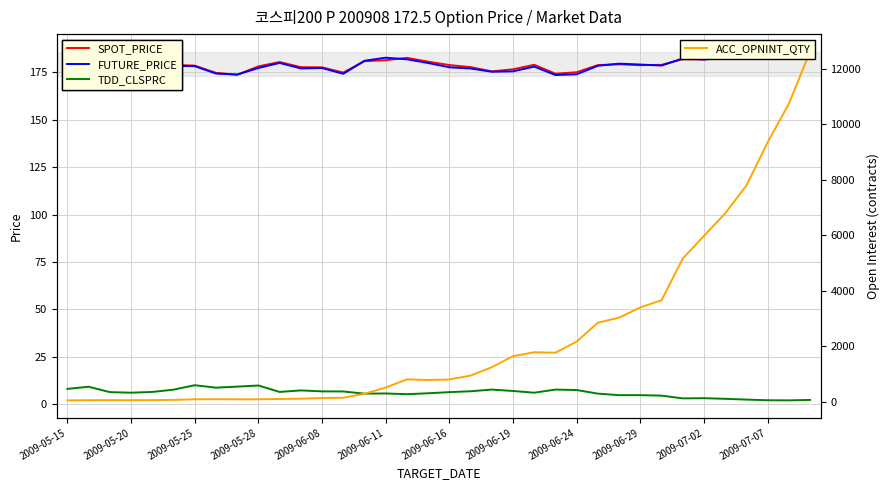

The FUTURE_PRICE series shows 57.8 at 2009-06-24. True or false?

False